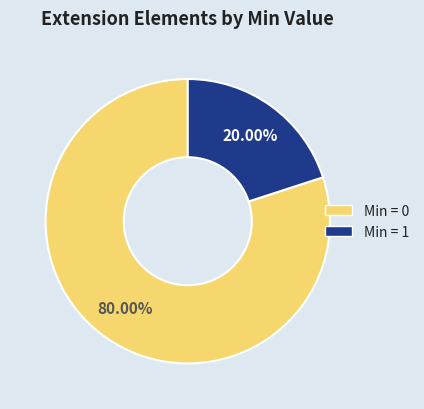

Is there any slice that represents more than half of the pie?

Yes